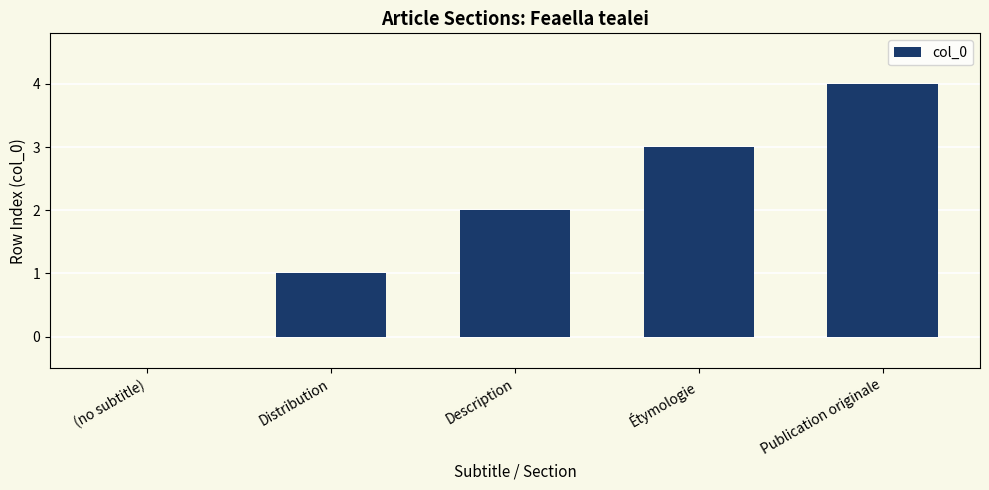

Where is the data nearest to the value 2?

Description